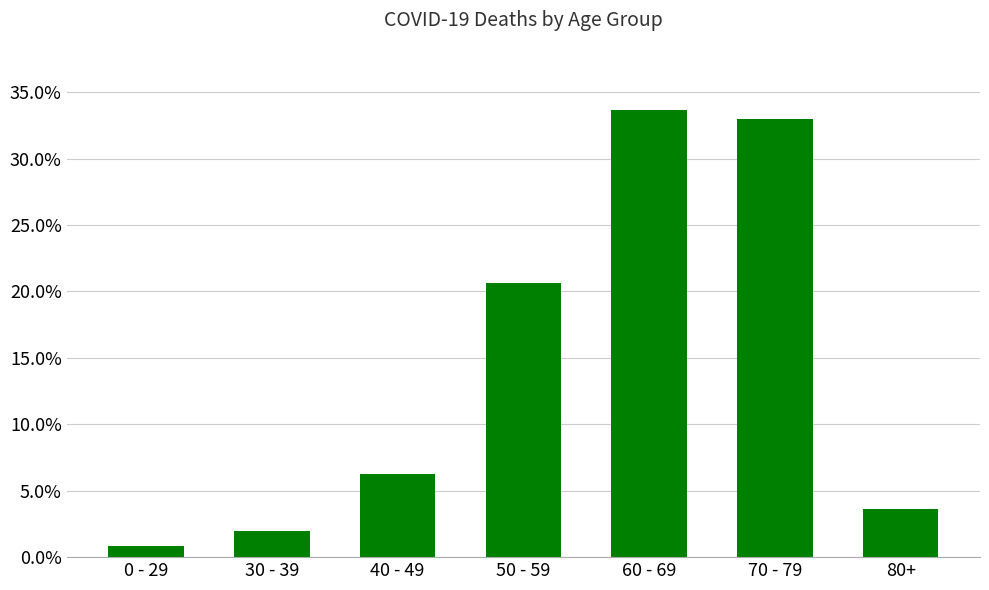

Are the bars horizontal?

No